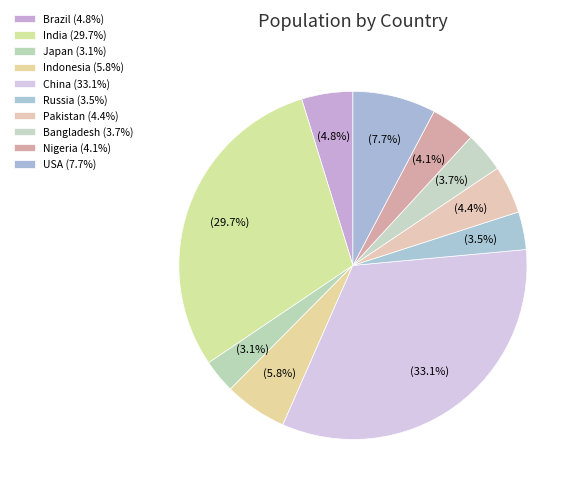

Count the number of slices in the pie.

10